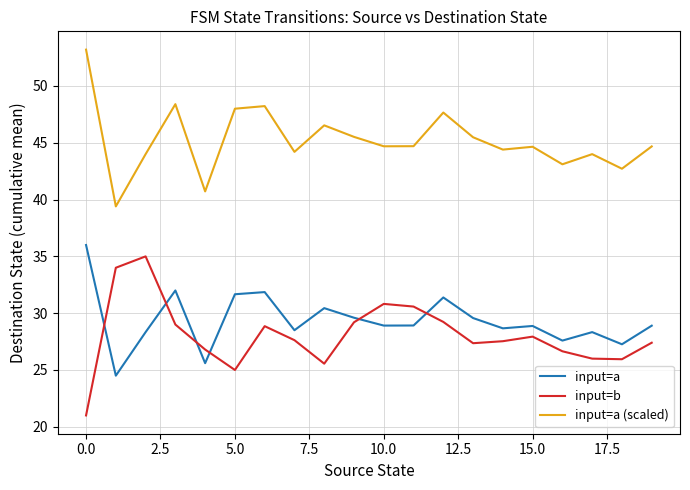

What is the minimum value shown in the chart?

21.0